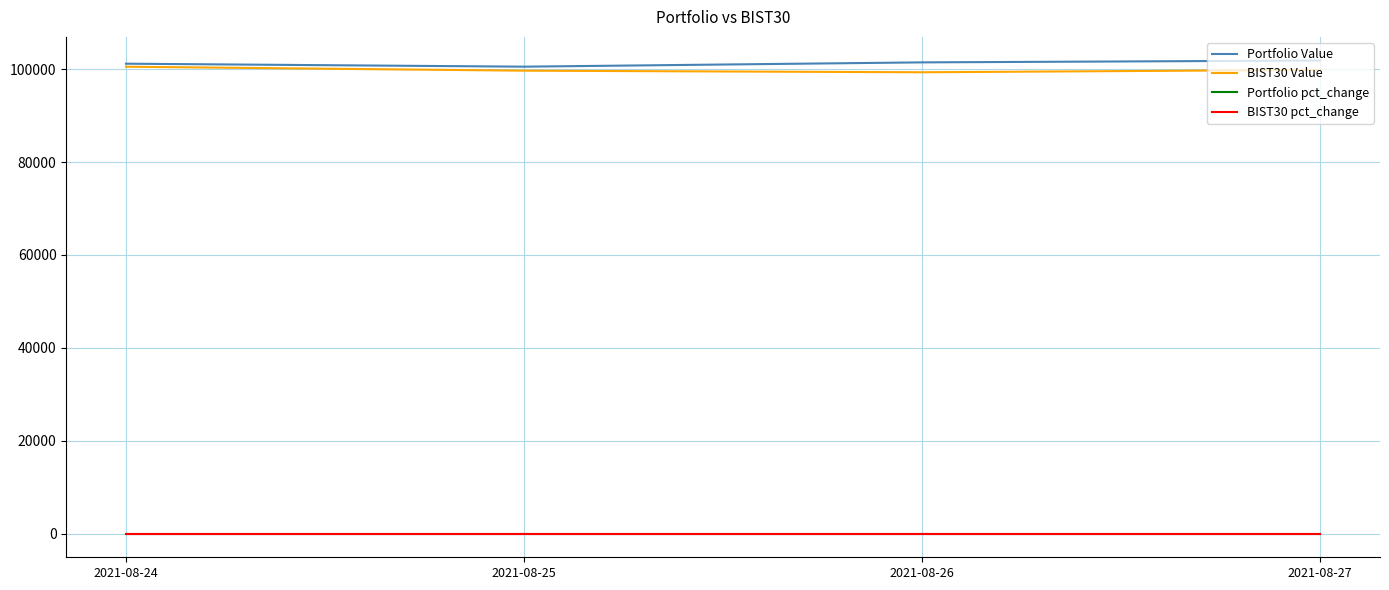

True or false: Portfolio Value and Portfolio pct_change intersect in this chart.

False